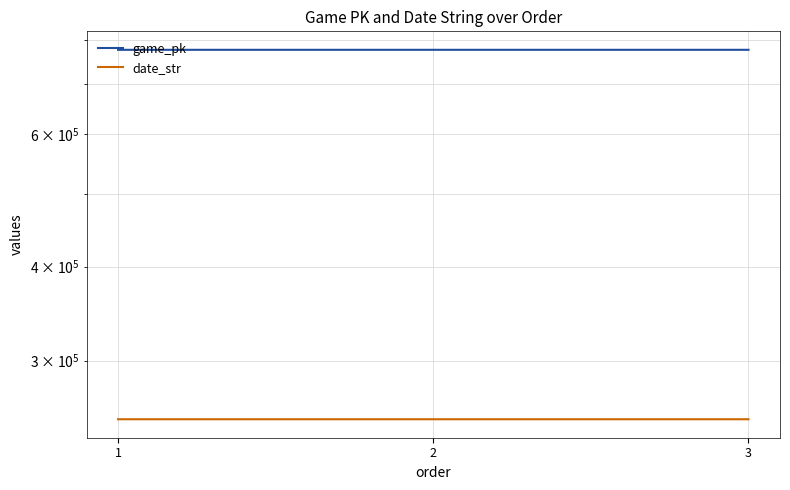

The value of date_str at 2 is 250823. True or false?

True